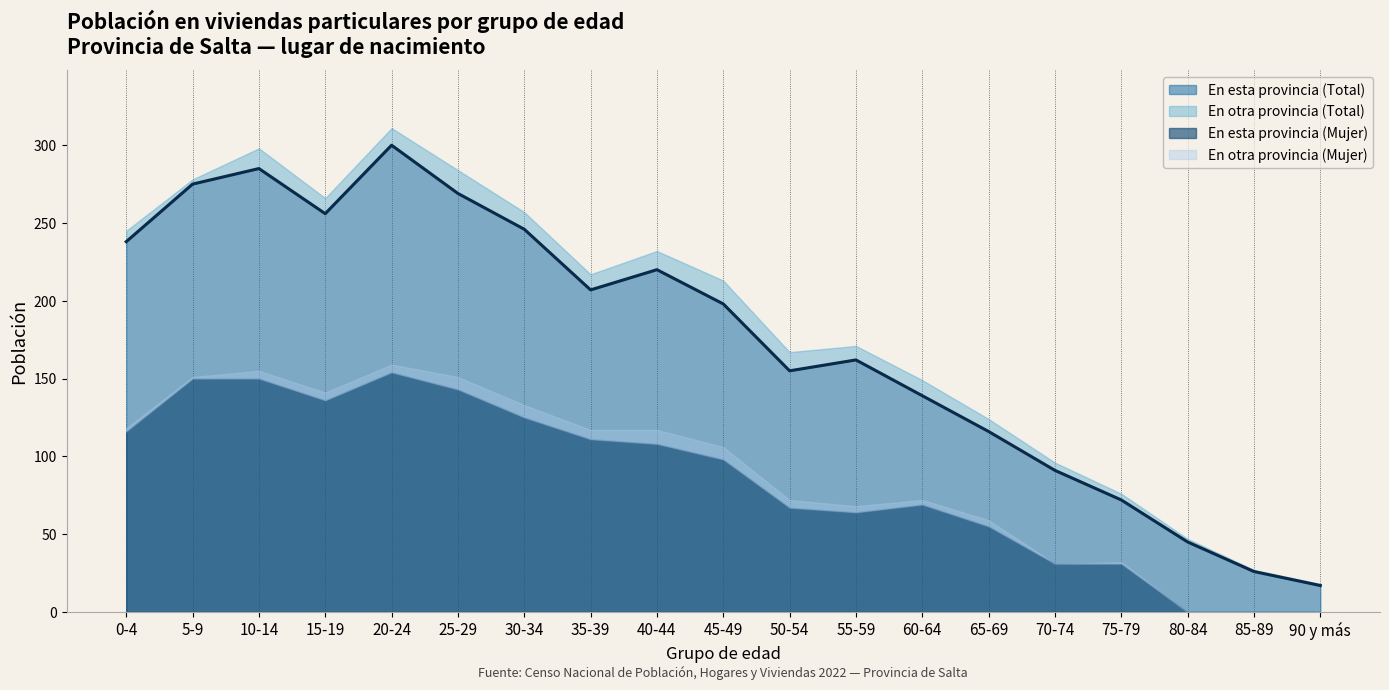

How many interior local peaks does the En otra provincia (Total) series have?

4